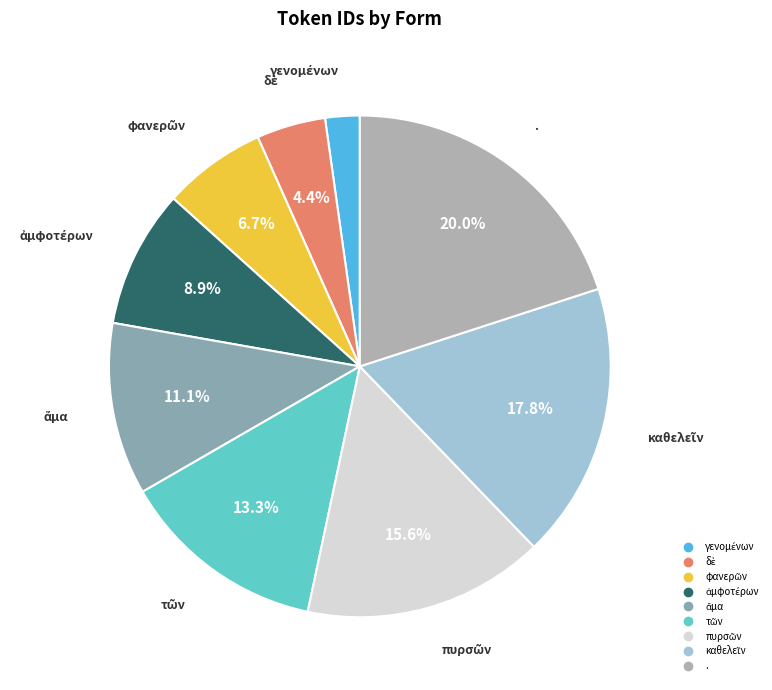

To the nearest percent, what is the average slice percentage?

11%